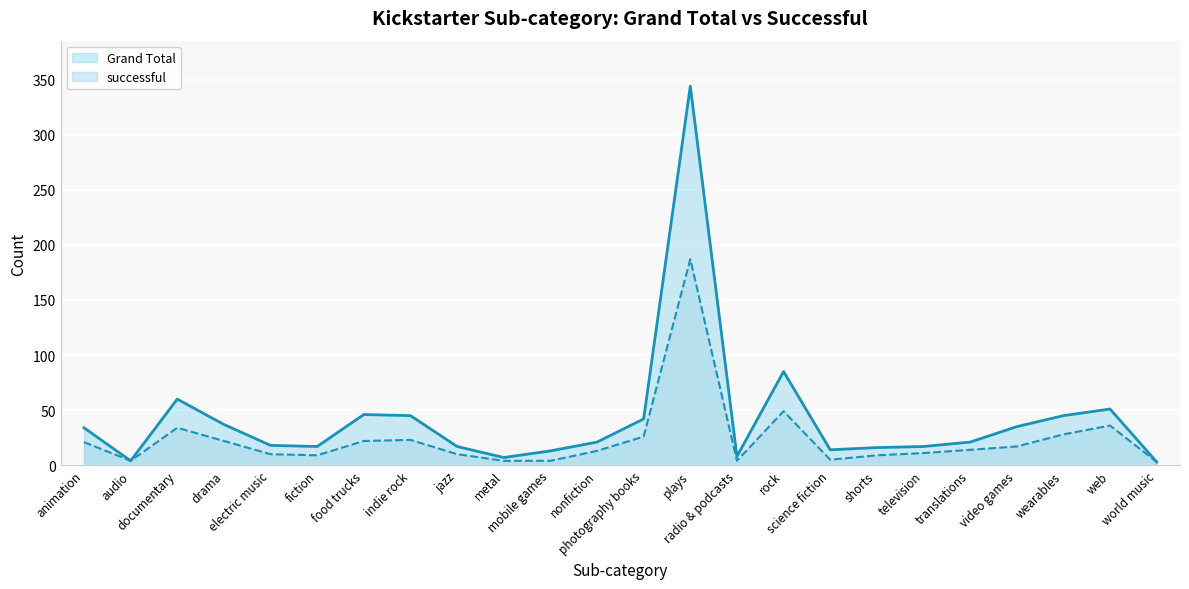

What is the sum of the Grand Total values at video games and radio & podcasts?

43